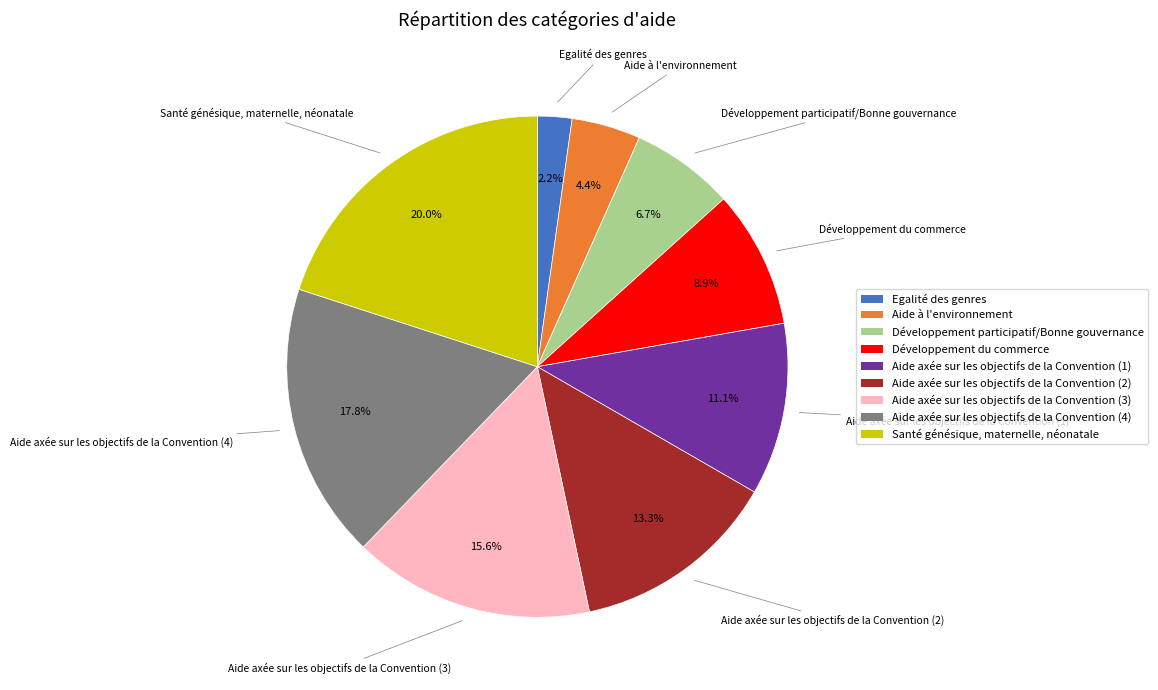

To the nearest percent, what is the combined percentage of Aide axée sur les objectifs de la Convention (2) and Aide axée sur les objectifs de la Convention (1)?

24%